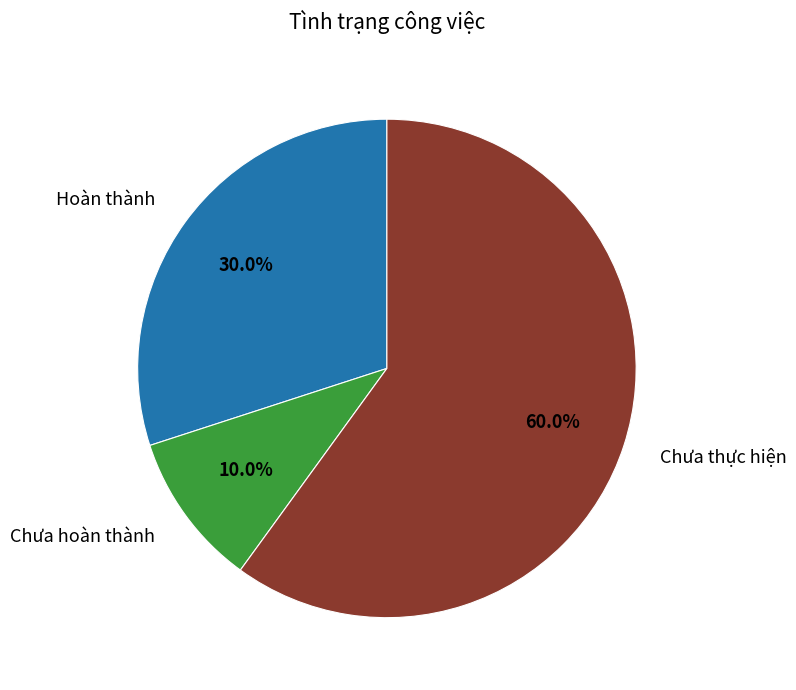

Which has a higher value, Chưa hoàn thành or Chưa thực hiện?

Chưa thực hiện